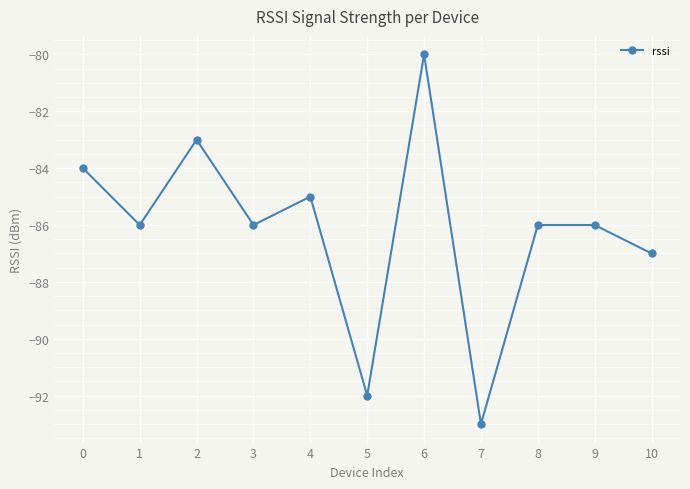

True or false: the data has more than 0 interior local peaks.

True